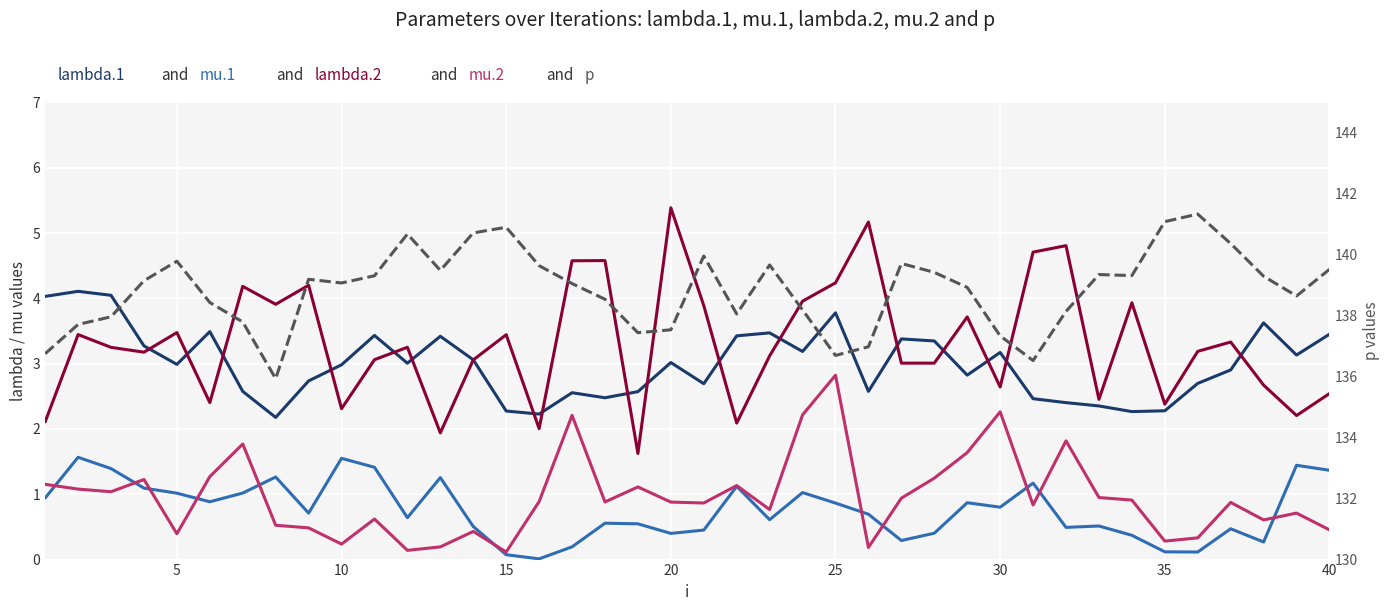

What is the value of the lambda.2 point at the 23rd from the left?

3.1